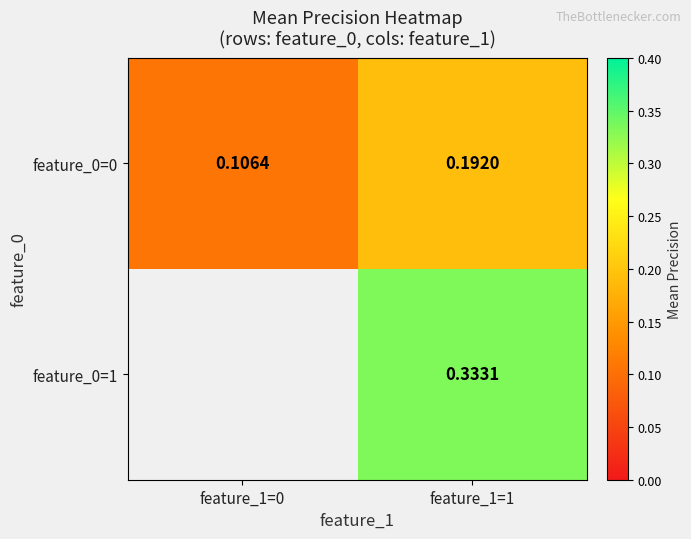

What is the maximum value for feature_0=0?

0.2